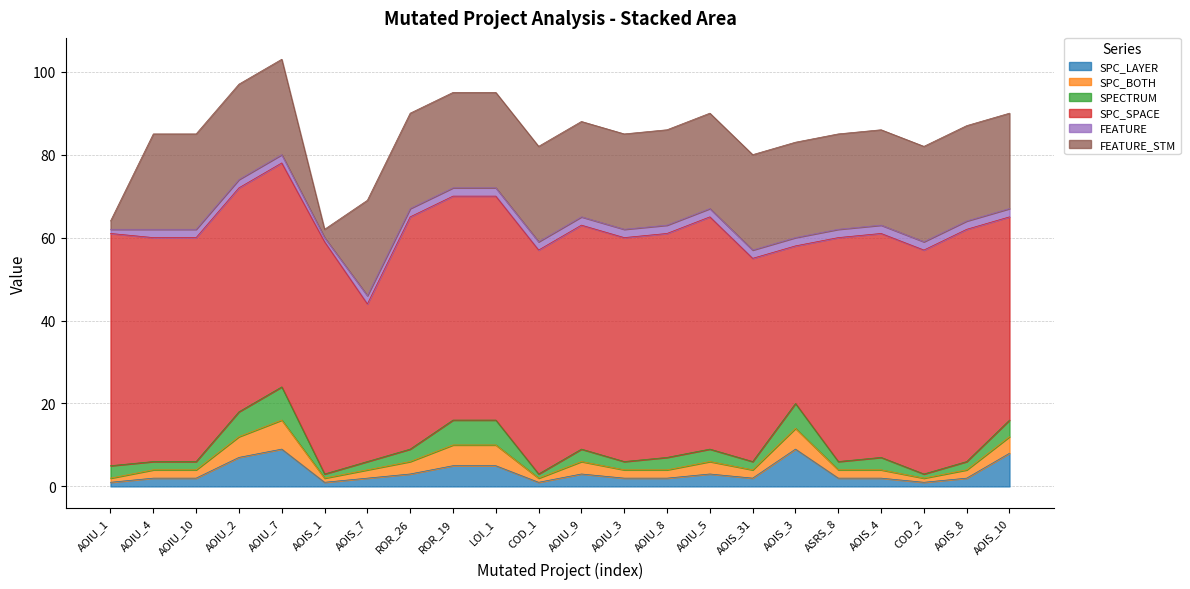

Count the FEATURE values in the range 2 to 3.

20